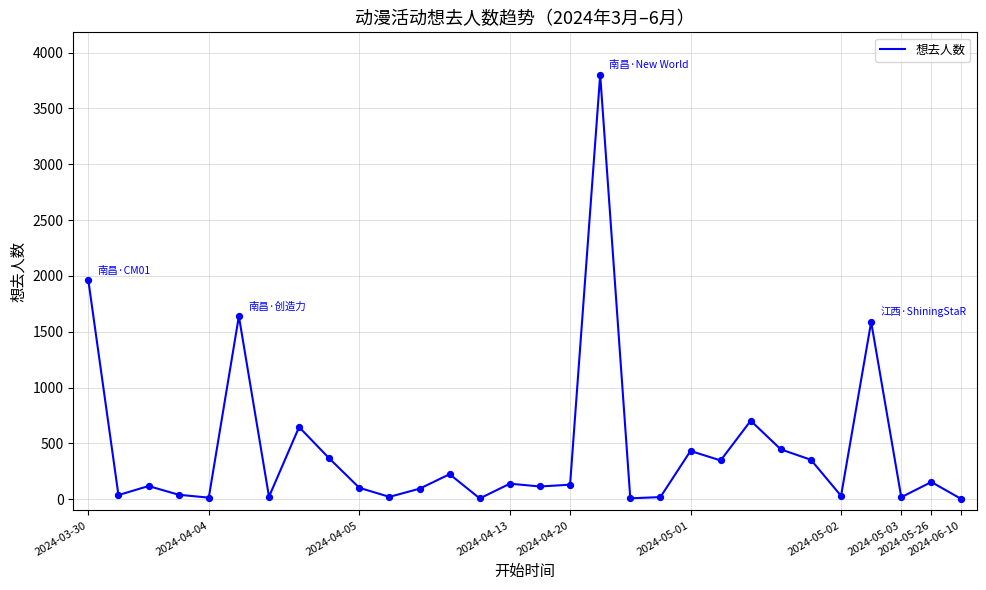

What is the greatest value displayed?

3801